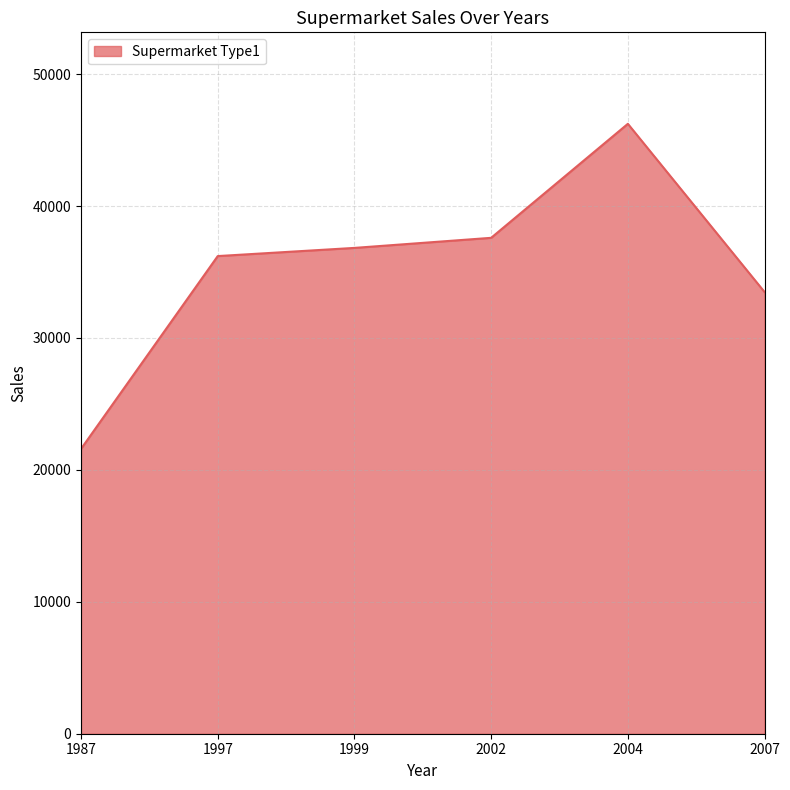

Rank the categories by value from highest to lowest.

2004, 2002, 1999, 1997, 2007, 1987